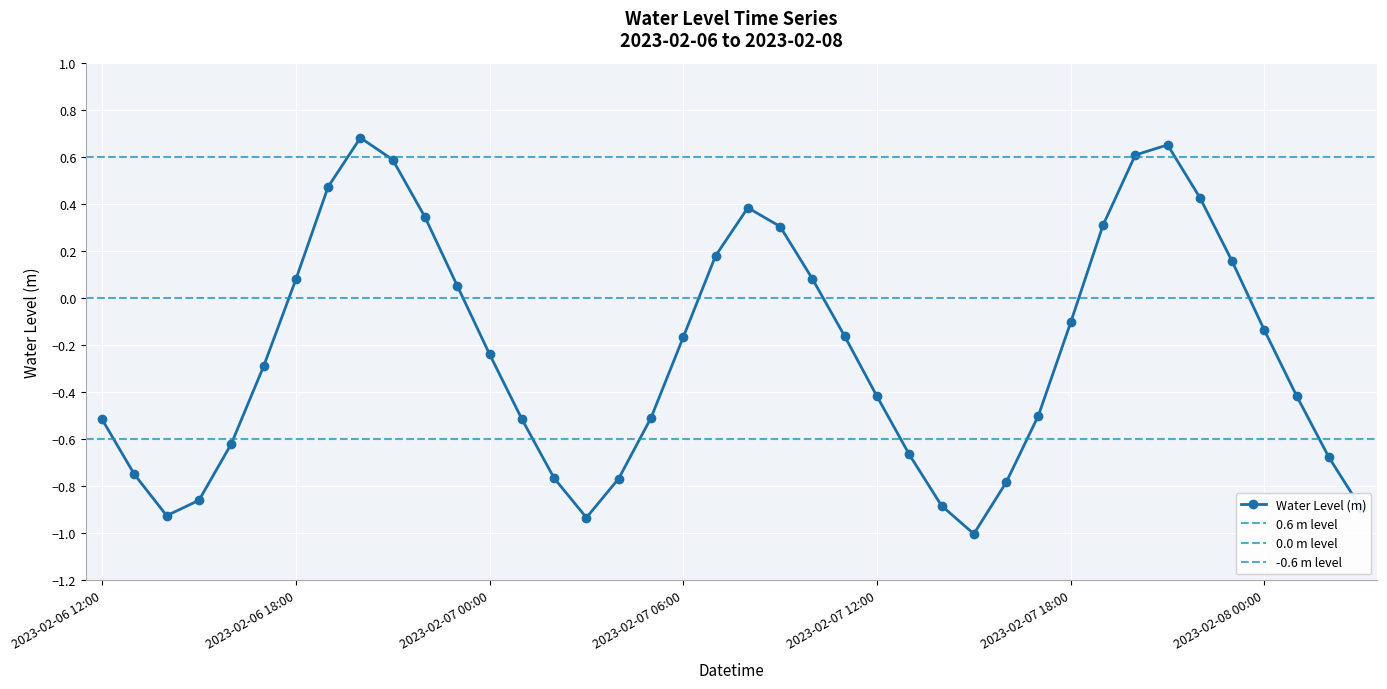

What is the smallest value displayed?

-1.0